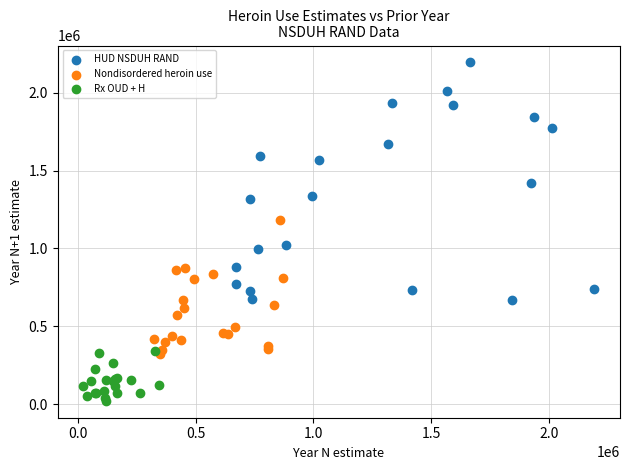

Which series has the largest Y range (max minus min)?

HUD NSDUH RAND